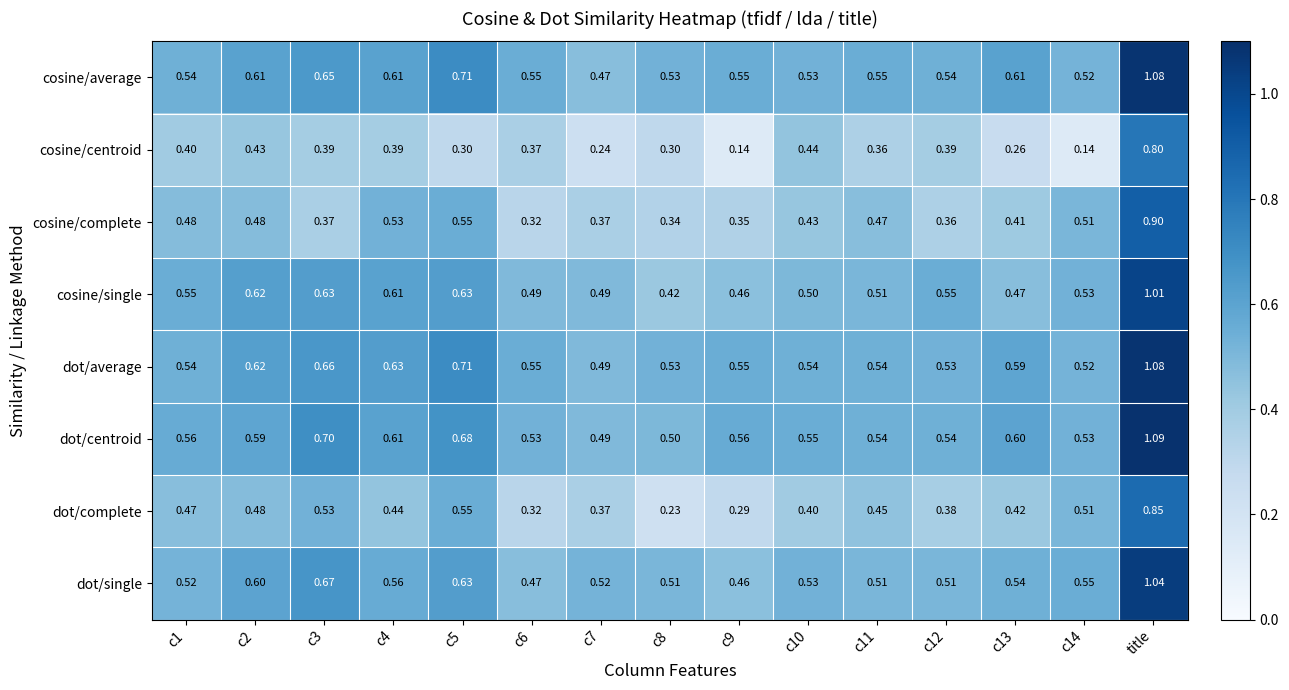

Which series has the largest range (max minus min)?

cosine/centroid